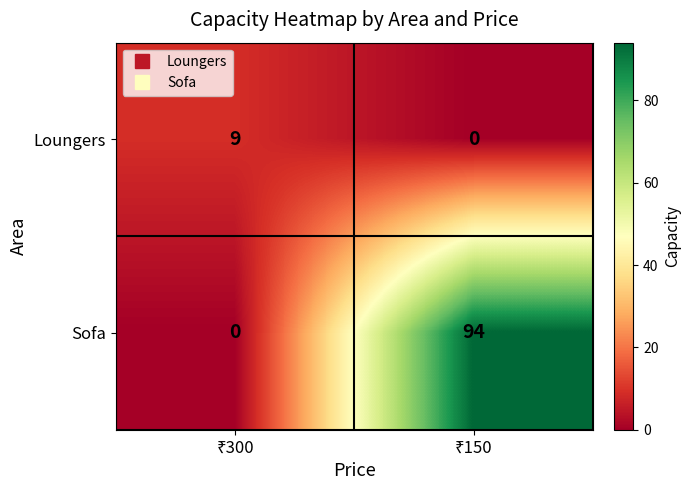

What is the sum of all Loungers values?

9